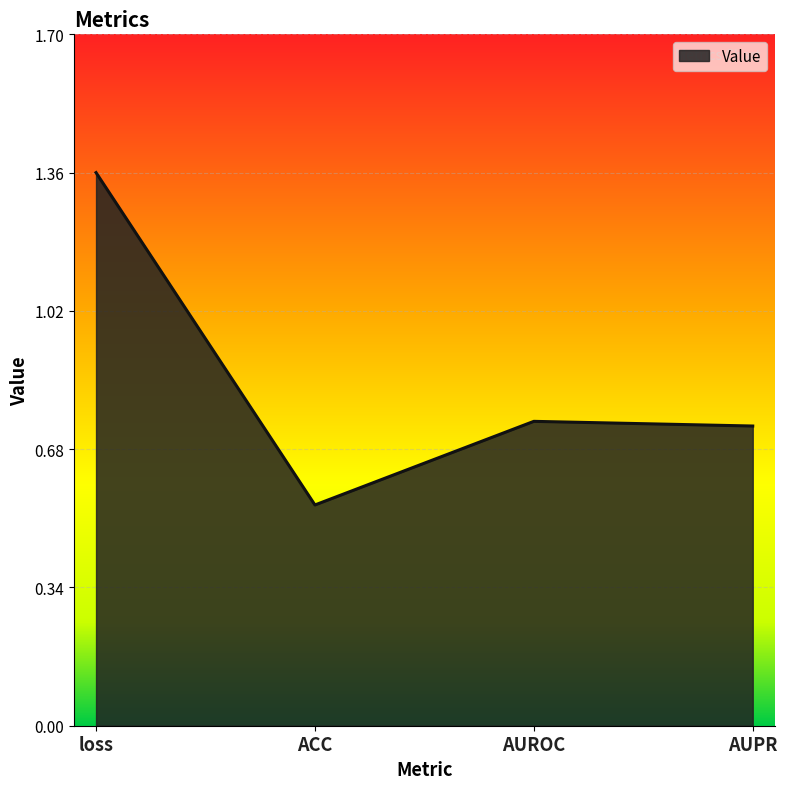

What position from the right is loss?

4